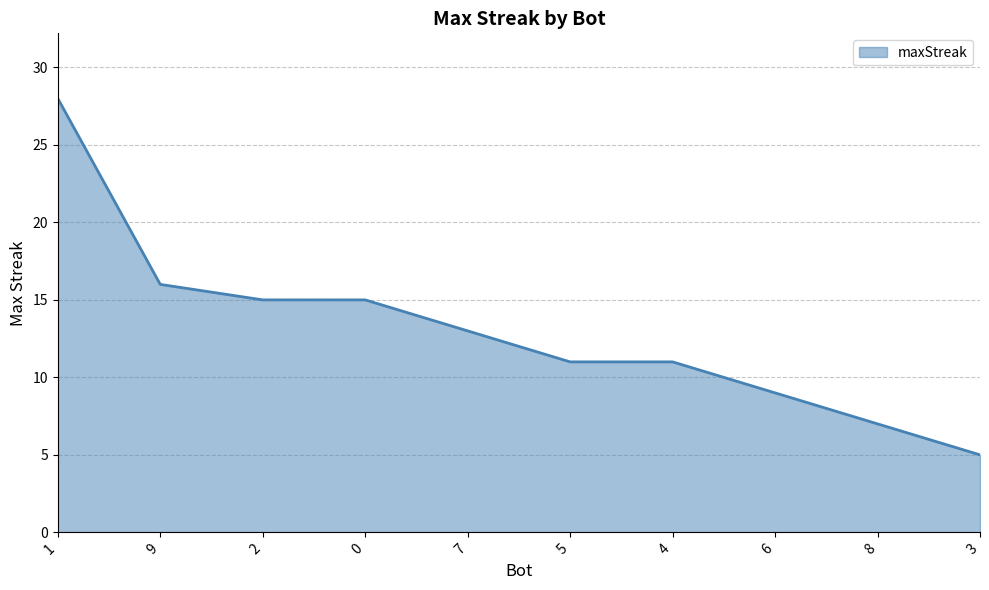

What is the change in value from 2 to 6?

-6